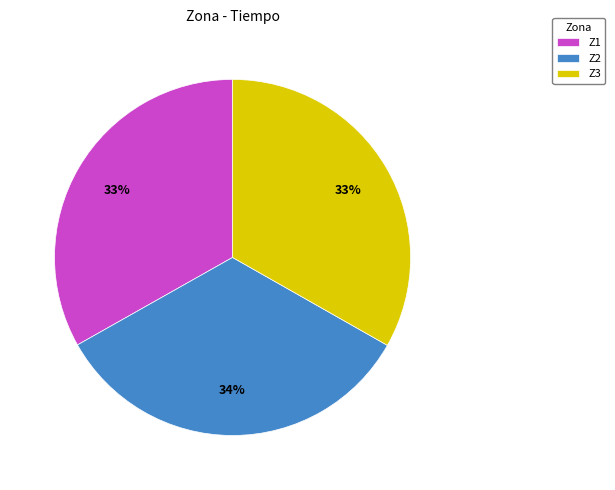

What is the ratio of the value at Z1 to the value at Z2?

1.0